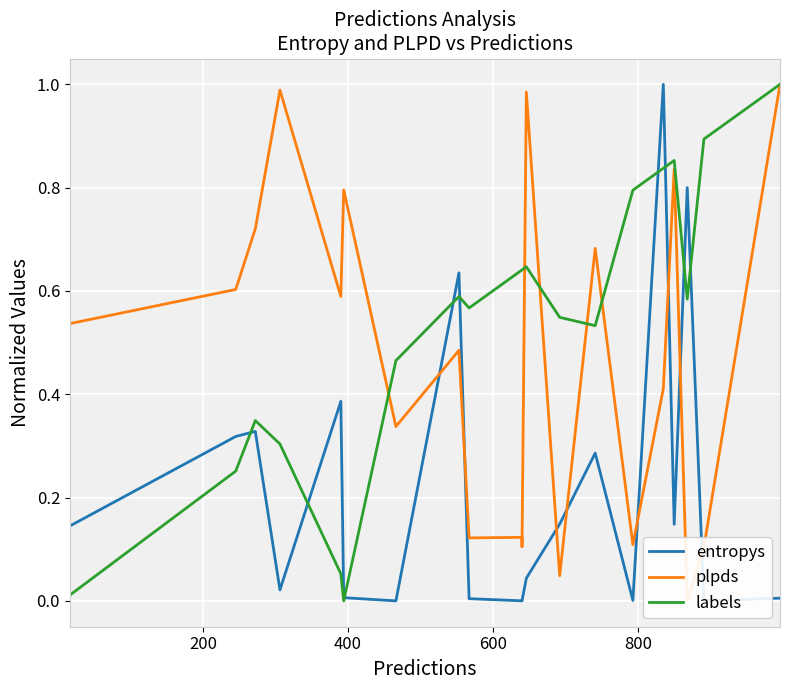

Is it true that entropys equals 0.0 at 1000?

False